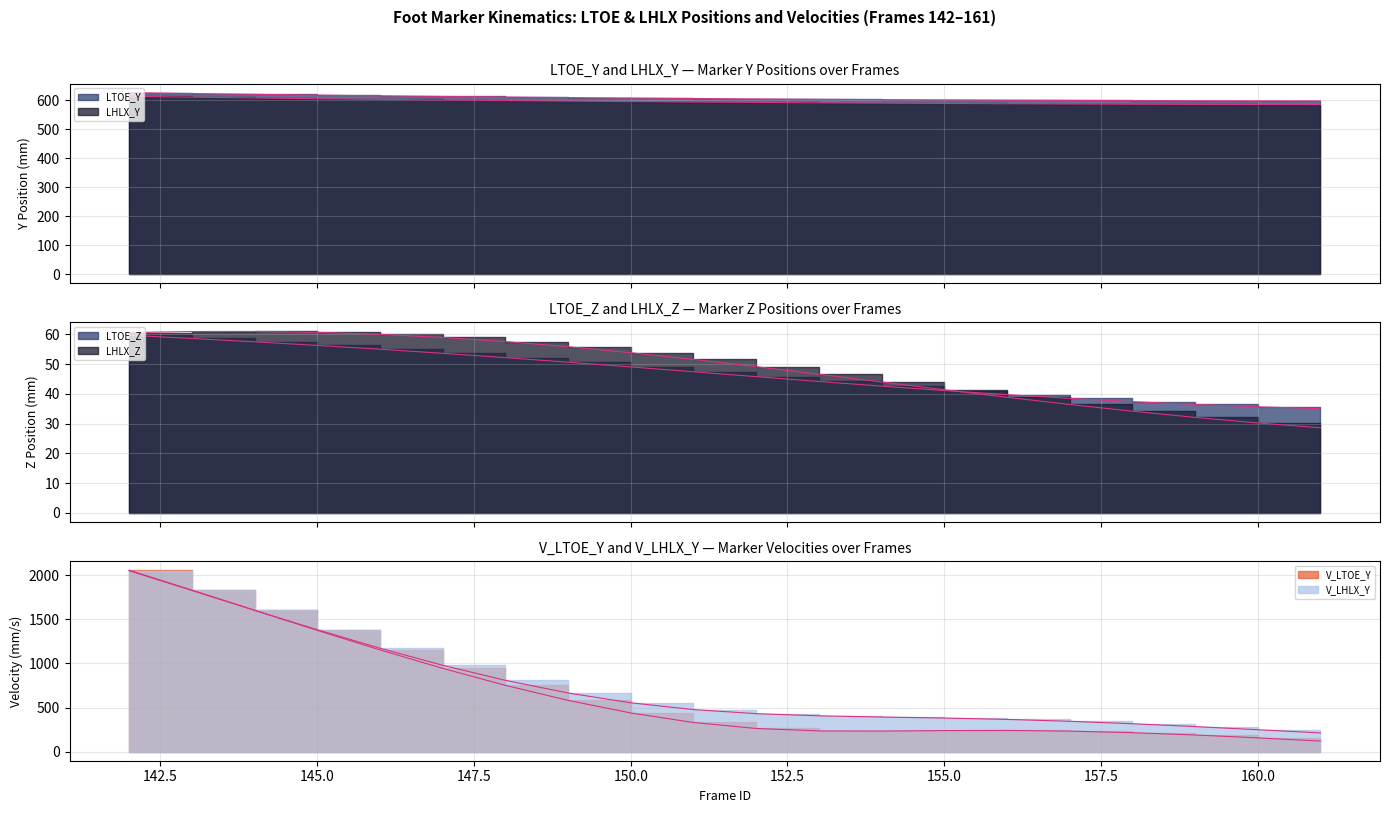

Reading left to right, transcribe all the data shown in this chart.

LTOE_Y: 142=626.0	143=622.9	144=620.1	145=617.5	146=615.0	147=612.8	148=610.8	149=608.9	150=607.2	151=605.7	152=604.3	153=603.0	154=601.9	155=600.9	156=600.0	157=599.3	158=598.6	159=598.1	160=597.7	161=597.3
LTOE_Z: 142=59.7	143=58.7	144=57.5	145=56.3	146=55.0	147=53.7	148=52.2	149=50.7	150=49.1	151=47.5	152=45.8	153=44.2	154=42.6	155=41.1	156=39.8	157=38.5	158=37.4	159=36.5	160=35.7	161=35.1
V_LTOE_Y: 142=2055.1	143=1830.0	144=1601.2	145=1373.8	146=1152.8	147=943.6	148=751.1	149=580.8	150=438.3	151=330.2	152=262.7	153=235.1	154=233.3	155=238.9	156=240.2	157=232.5	158=214.9	159=188.7	160=156.2	161=119.9
LHLX_Y: 142=613.5	143=610.4	144=607.6	145=605.0	146=602.7	147=600.6	148=598.6	149=596.8	150=595.1	151=593.6	152=592.2	153=590.9	154=589.7	155=588.6	156=587.6	157=586.8	158=586.0	159=585.4	160=584.9	161=584.5
LHLX_Z: 142=60.7	143=61.0	144=61.0	145=60.7	146=60.1	147=59.0	148=57.6	149=55.9	150=53.9	151=51.6	152=49.2	153=46.6	154=44.0	155=41.4	156=38.9	157=36.5	158=34.2	159=32.1	160=30.3	161=28.6
V_LHLX_Y: 142=2049.7	143=1825.9	144=1601.2	145=1381.2	146=1171.7	147=978.5	148=807.6	149=664.4	150=553.5	151=476.6	152=430.3	153=405.9	154=392.4	155=380.7	156=365.3	157=343.9	158=316.3	159=283.9	160=248.4	161=212.2